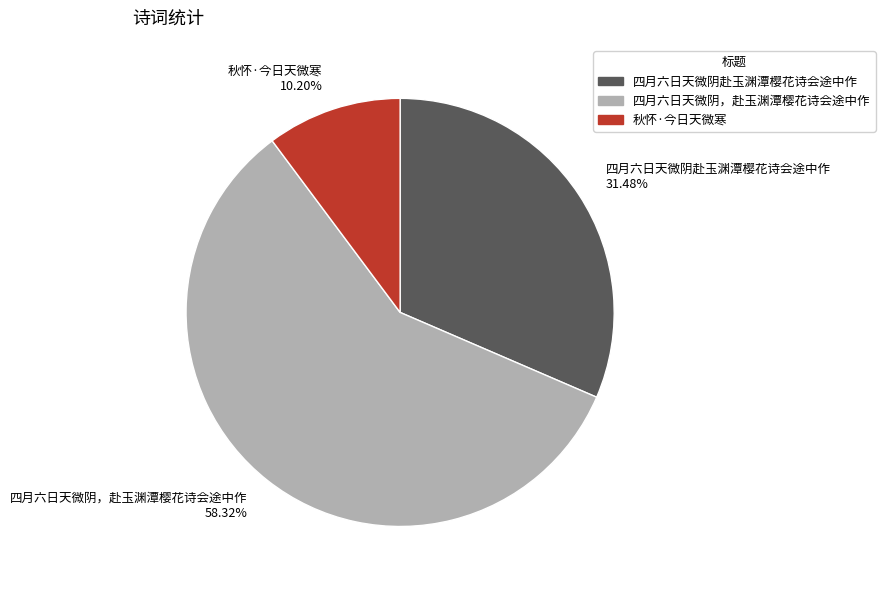

Rank the categories by value from lowest to highest.

秋怀·今日天微寒, 四月六日天微阴赴玉渊潭樱花诗会途中作, 四月六日天微阴，赴玉渊潭樱花诗会途中作